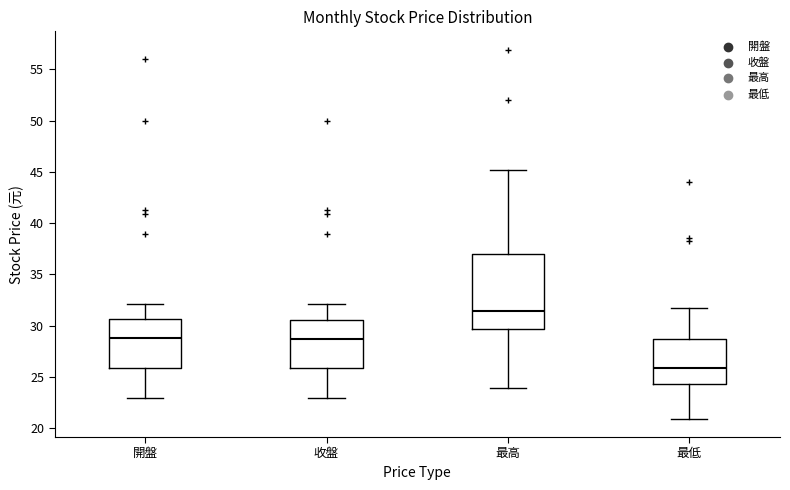

Reading left to right, transcribe this box plot: for each box, give where its median line is, the range the box spans, and where its two whiskers end, as read against the y-axis. The values are not printed on the chart, so give them approximately, as read against the axis.

開盤: median 29.0, box 26.0 to 30.5, whiskers 23.0 to 32.0
收盤: median 28.5, box 26.0 to 30.5, whiskers 23.0 to 32.0
最高: median 31.5, box 29.5 to 37.0, whiskers 24.0 to 45.0
最低: median 26.0, box 24.5 to 28.5, whiskers 21.0 to 31.5